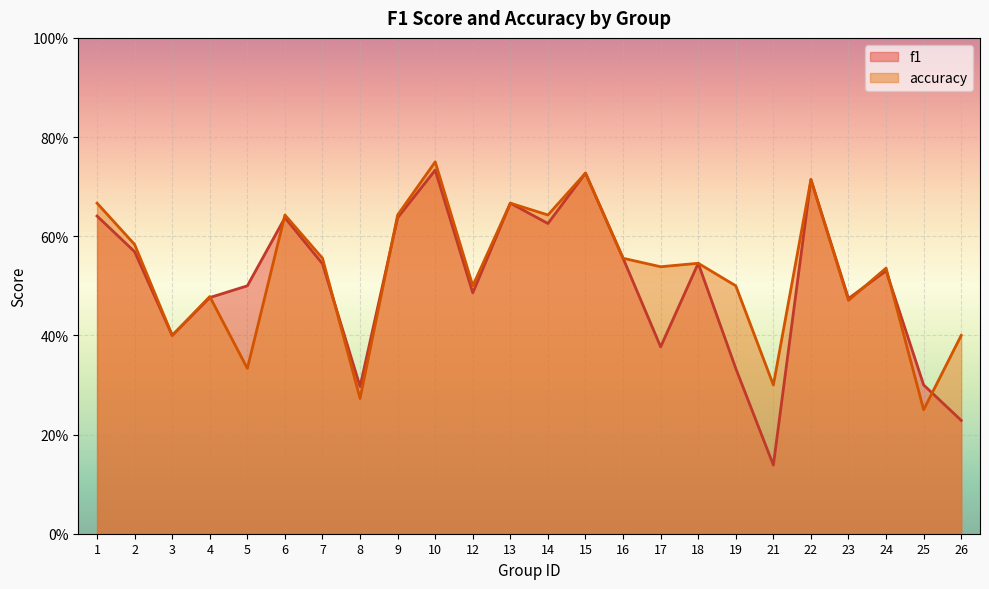

Which category has the highest value in the f1 series?

10